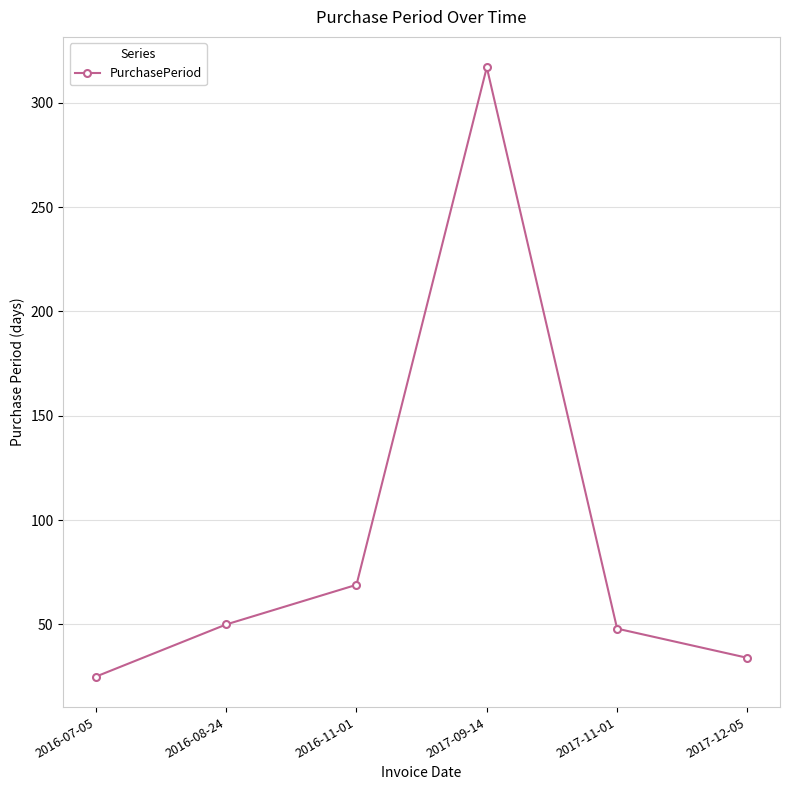

Reading left to right, transcribe all the data shown in this chart.

25	50	69	317	48	34